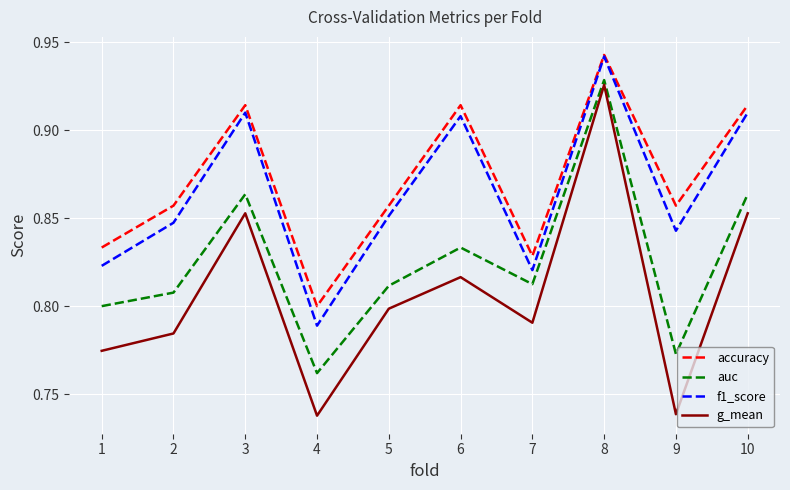

Rank the series at 2 from lowest to highest value.

g_mean, auc, f1_score, accuracy